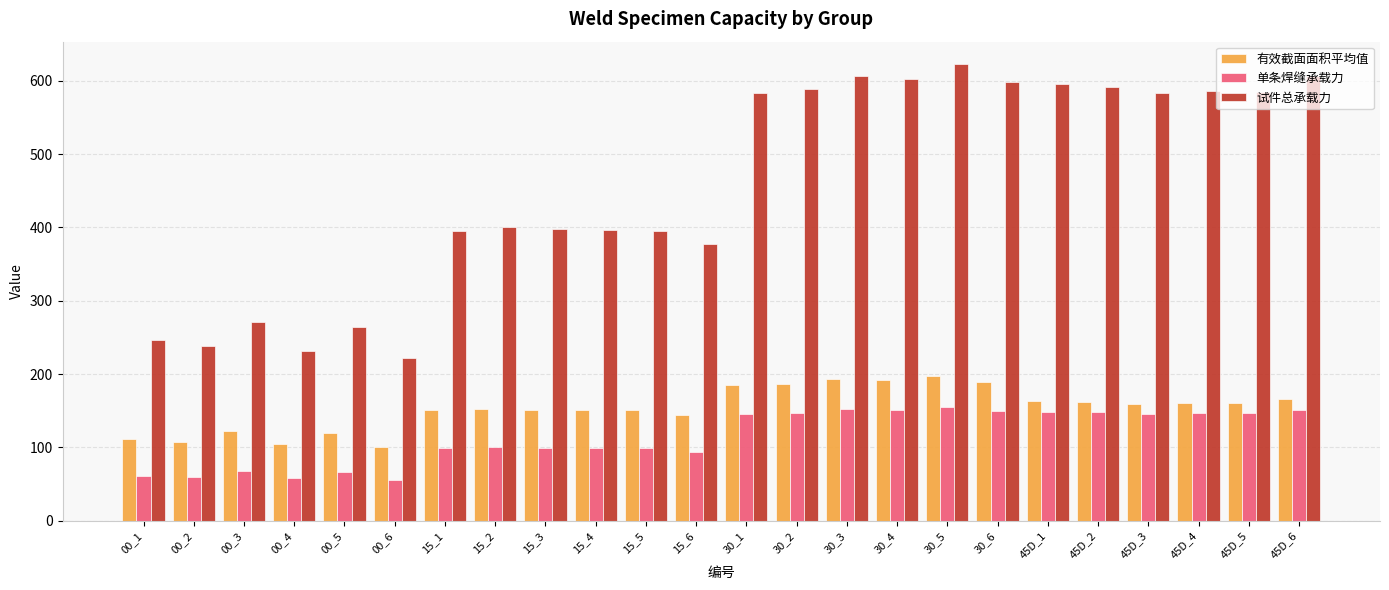

Is it true that 试件总承载力 equals 197.8 at 15_6?

False